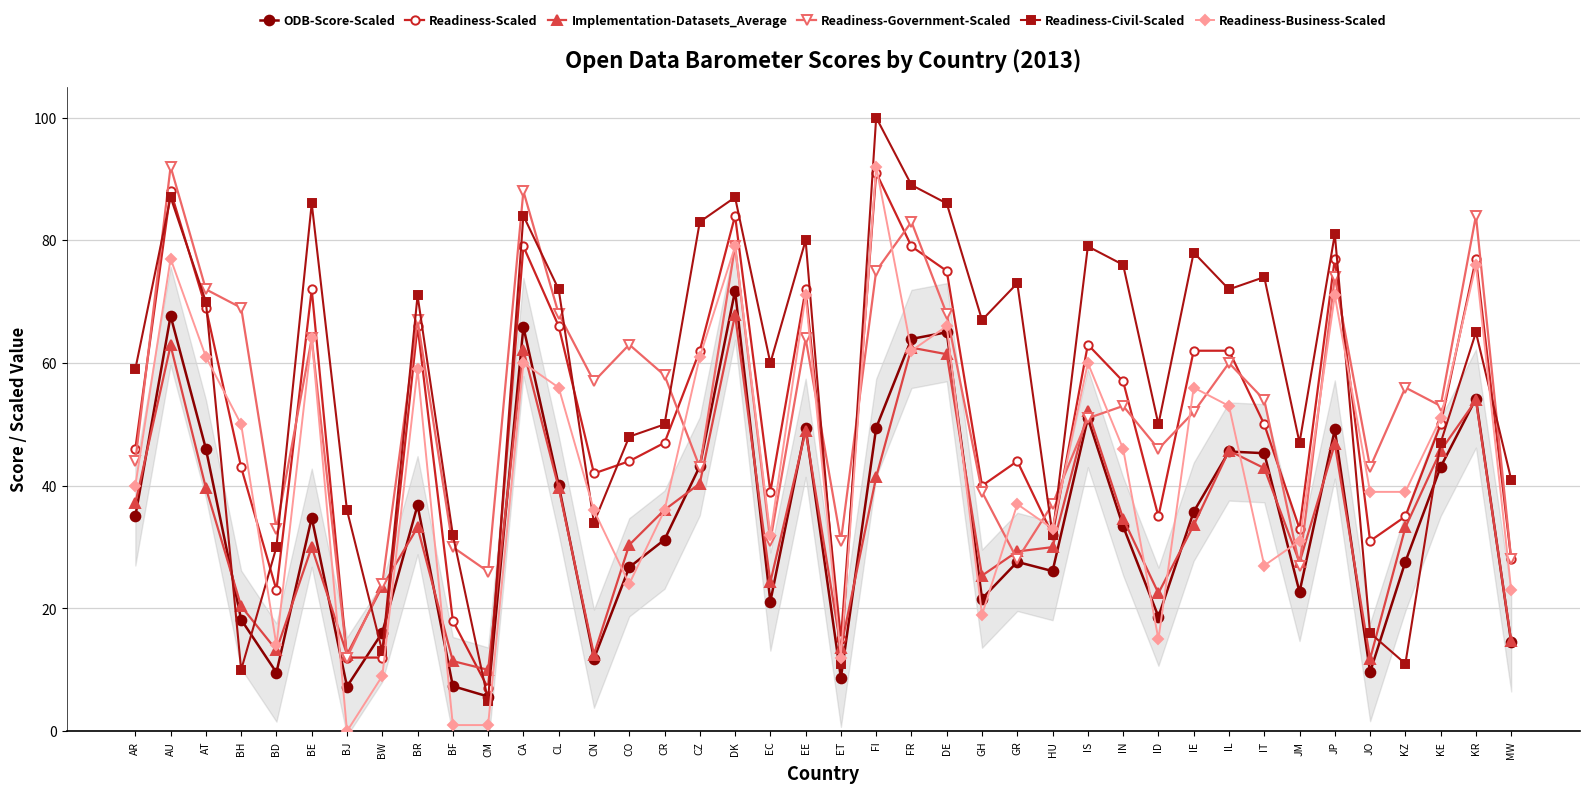

Is the value of Readiness-Government-Scaled at ET greater than the value of Readiness-Business-Scaled at BJ?

Yes